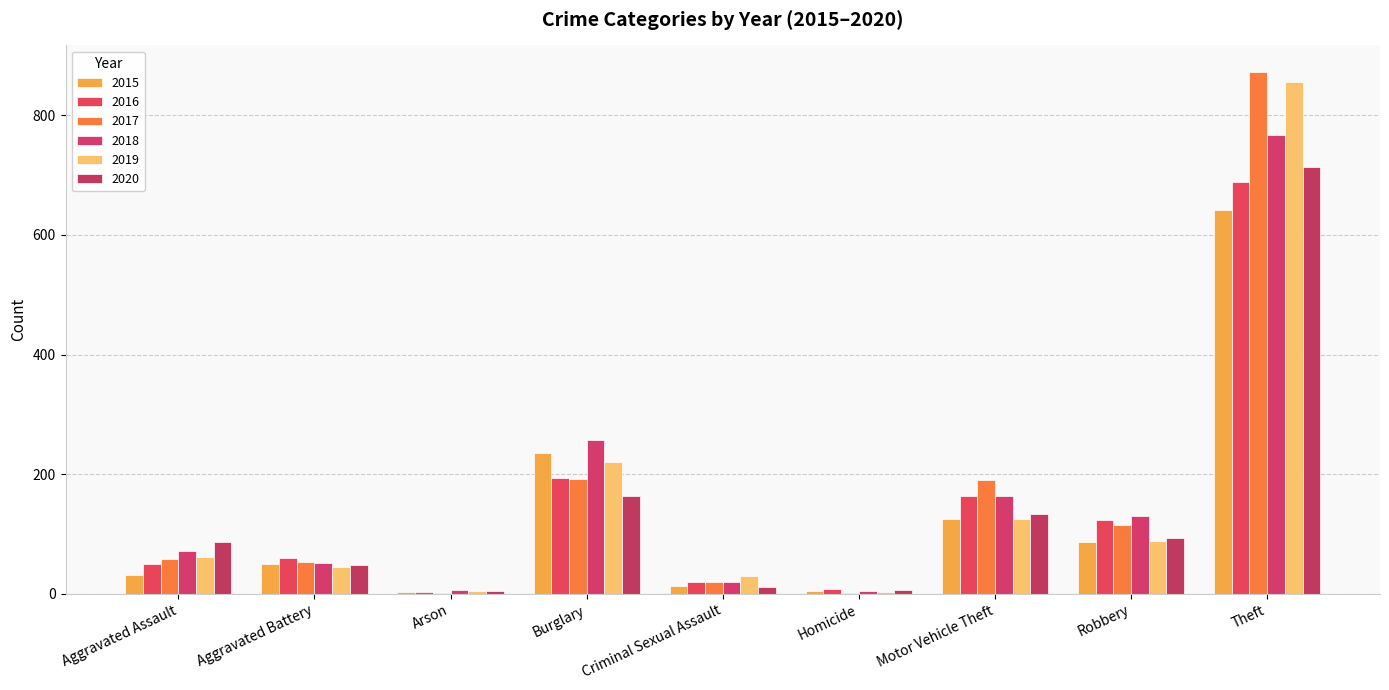

Is it true that 2016 equals 3 at Arson?

True